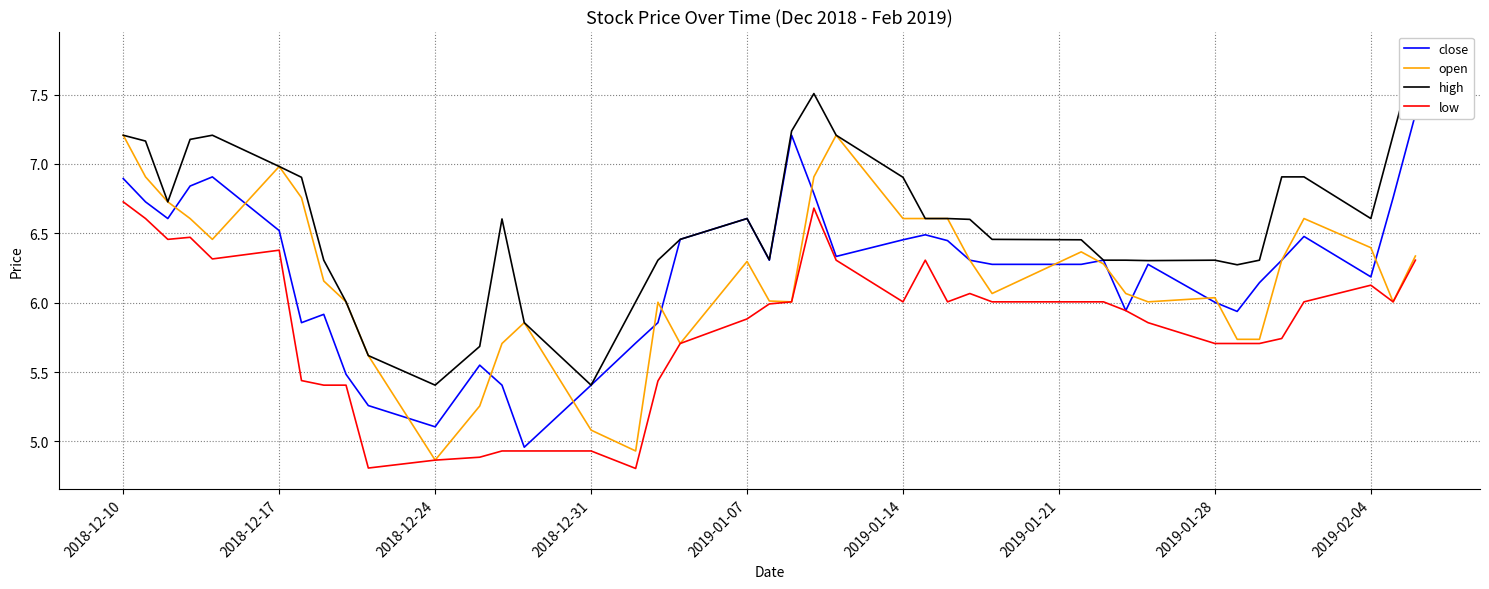

True or false: close and high intersect in this chart.

False